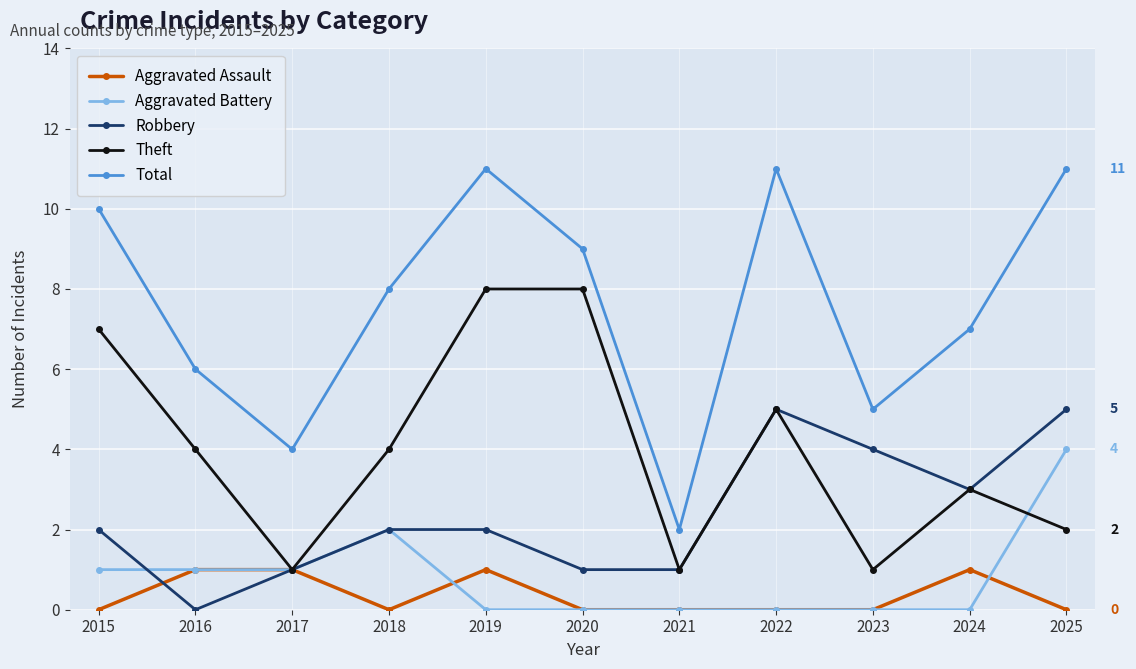

What is the difference between the Aggravated Battery values at 2024 and 2015?

1